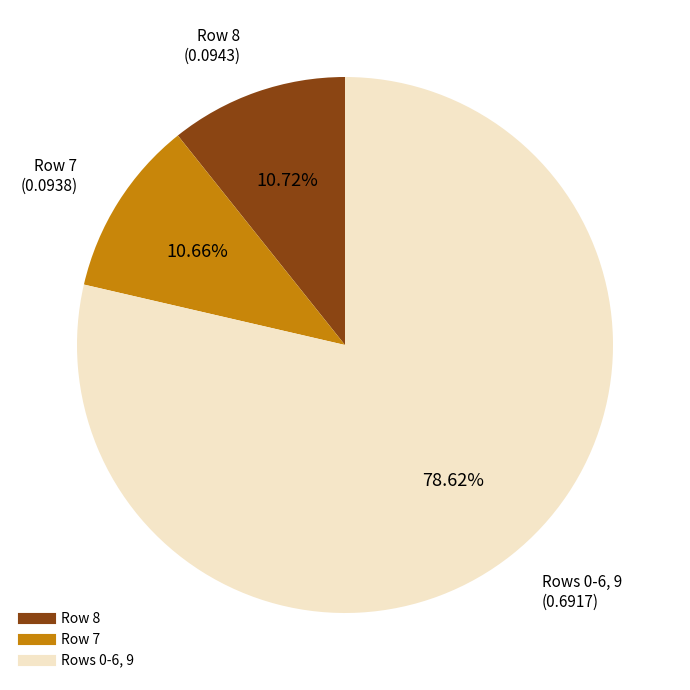

Is there a majority slice in this chart?

Yes